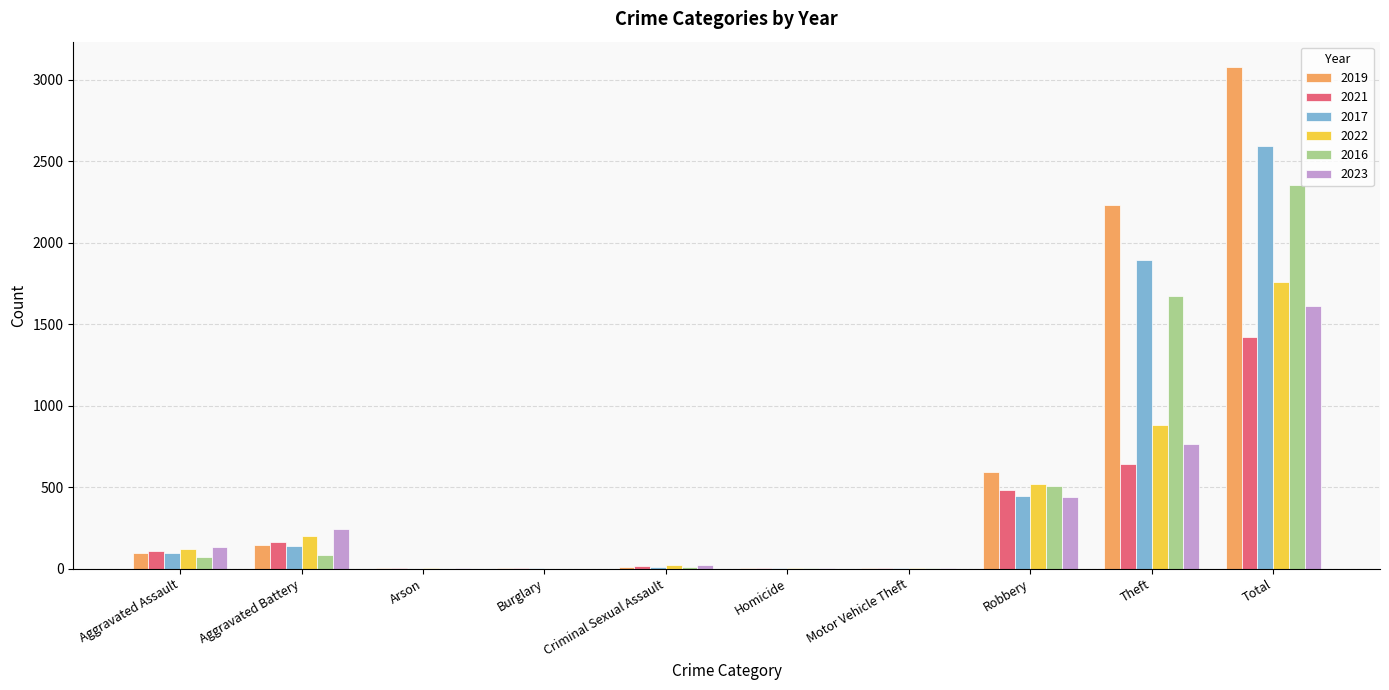

Is the value of 2017 at Criminal Sexual Assault greater than the value of 2023 at Theft?

No